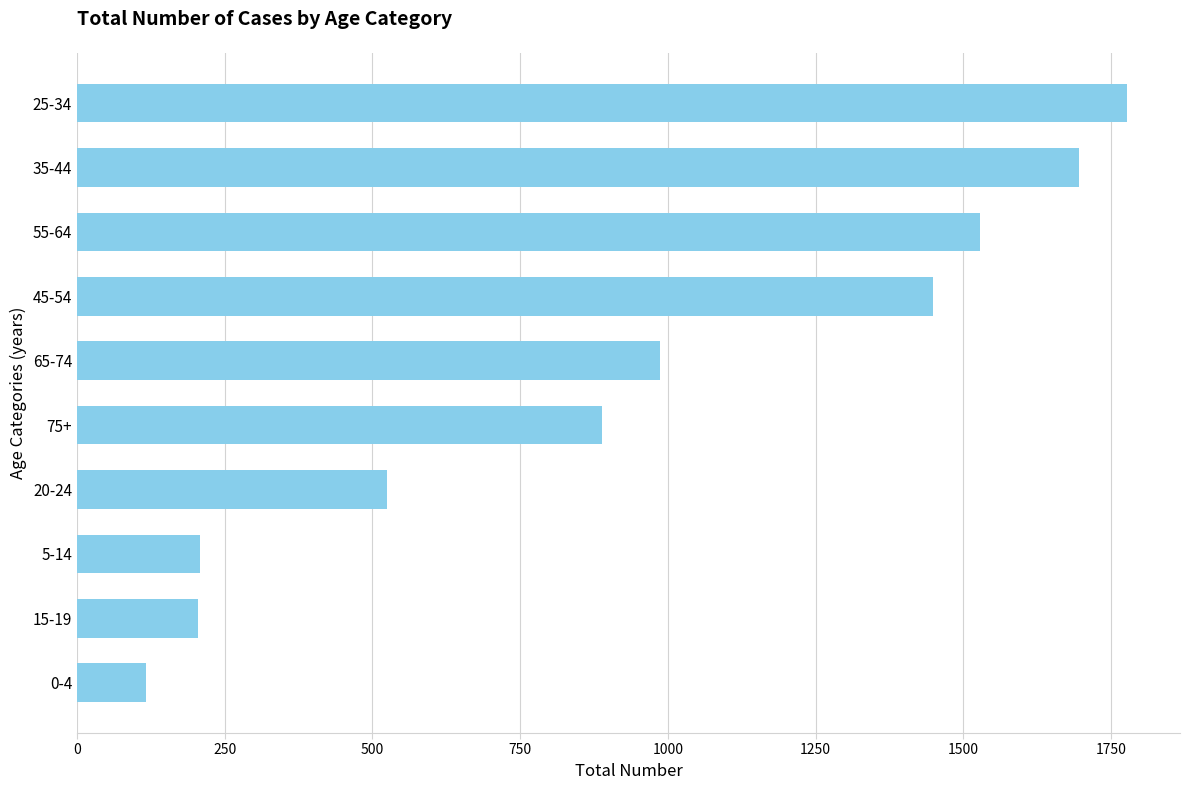

Does the chart contain stacked bars?

No